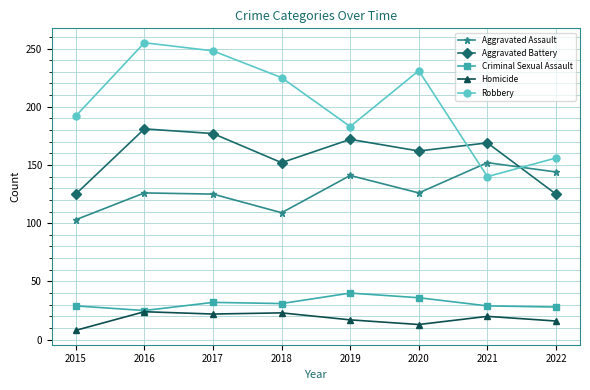

What is the highest value of the Robbery series?

255